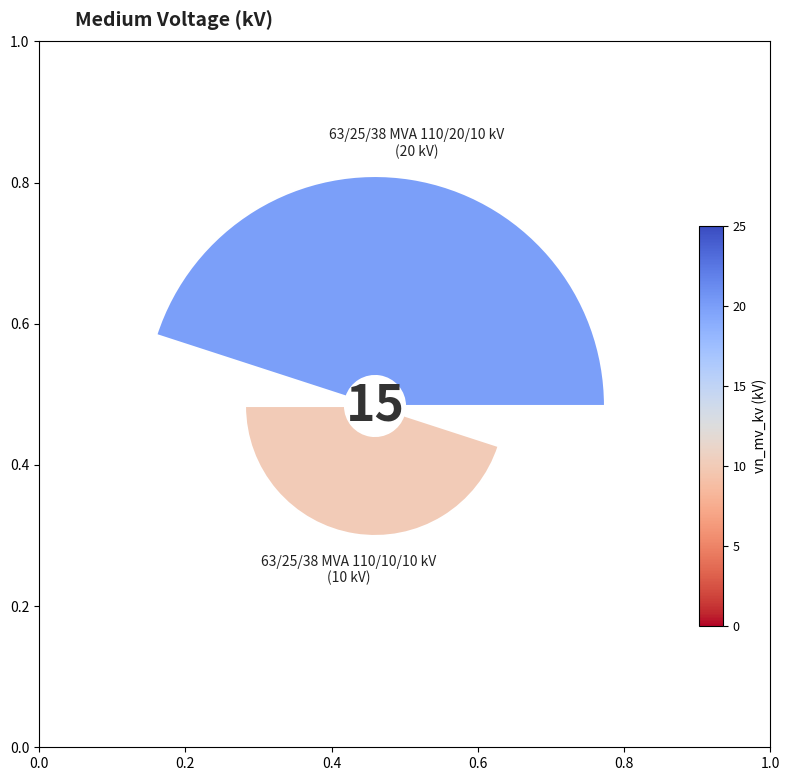

Count the number of slices in the pie.

2